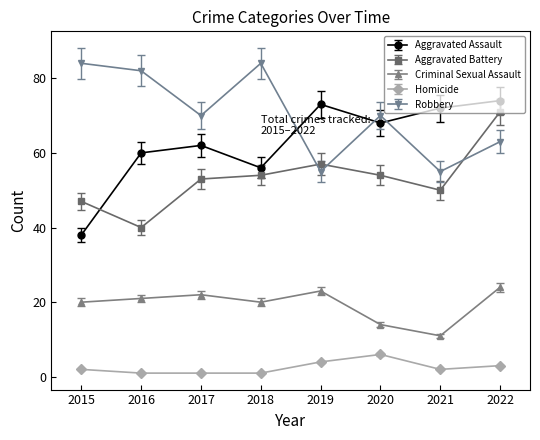

What is the minimum value for Aggravated Battery?

40